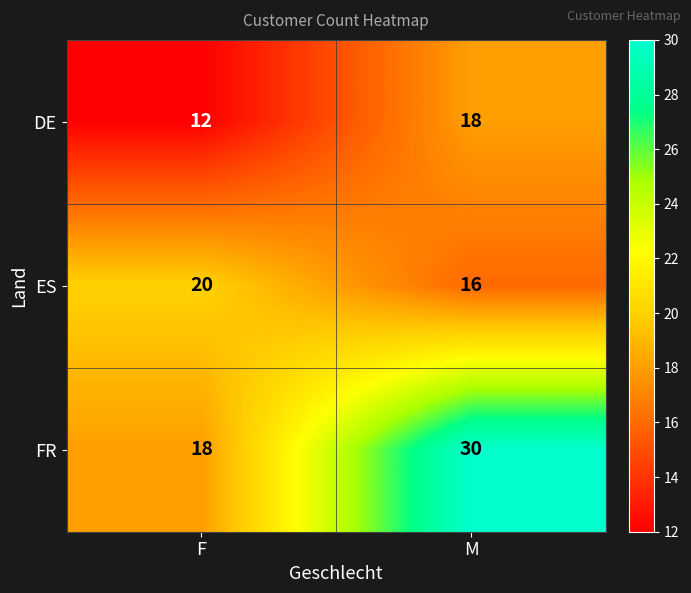

Is it true that DE equals 18 at M?

True